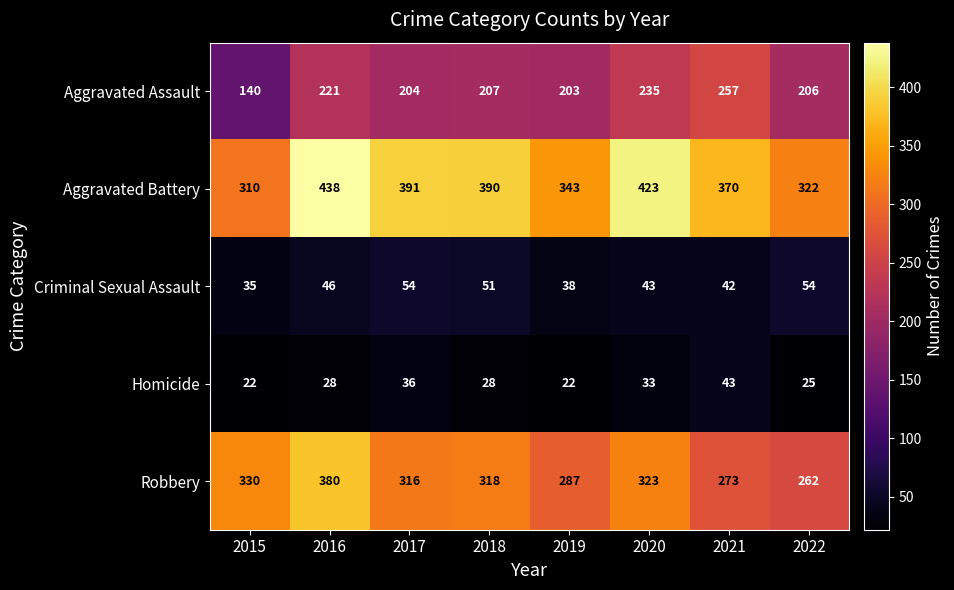

Count the number of categories in the chart.

8